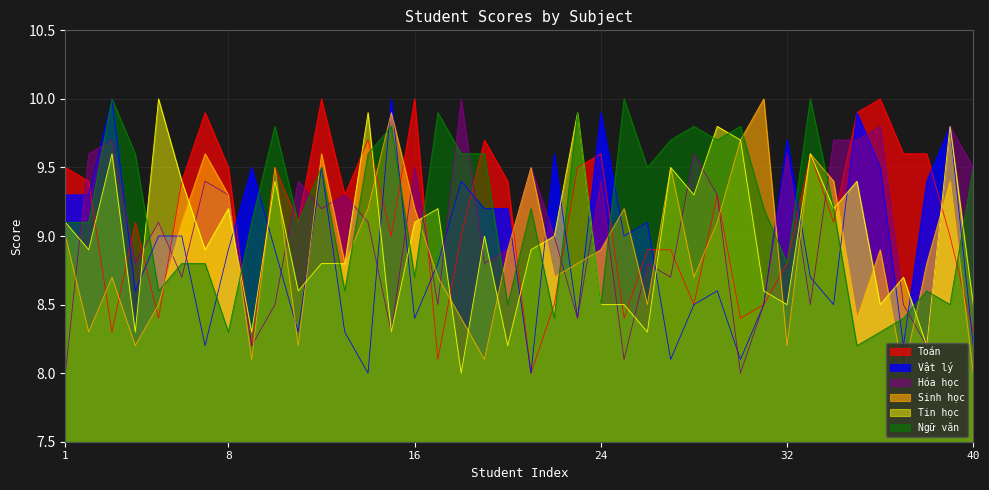

What is the sum of all Hóa học values?

360.9